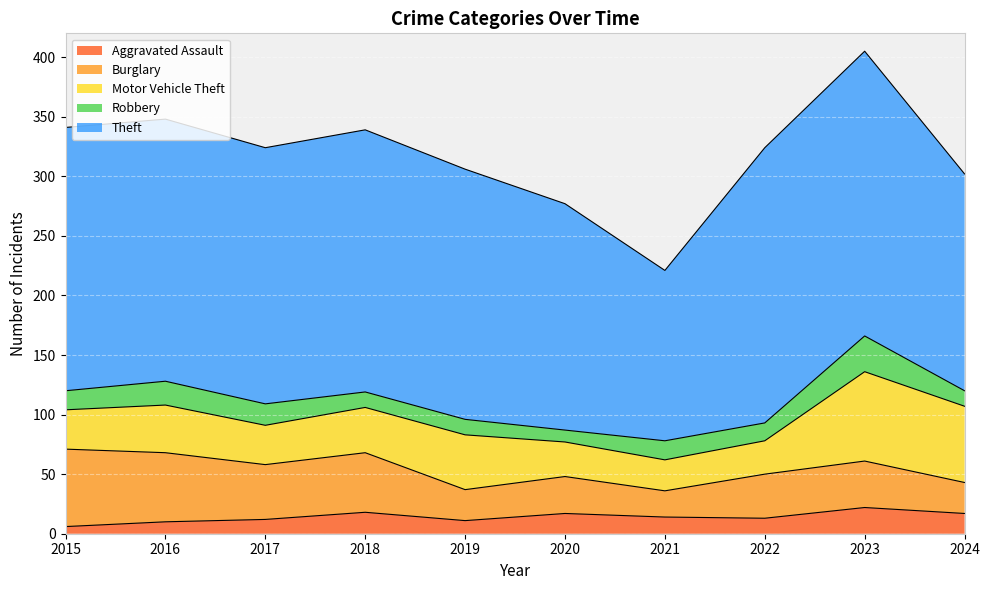

List the labels in order of Motor Vehicle Theft value, largest first.

2023, 2024, 2019, 2016, 2018, 2015, 2017, 2020, 2022, 2021